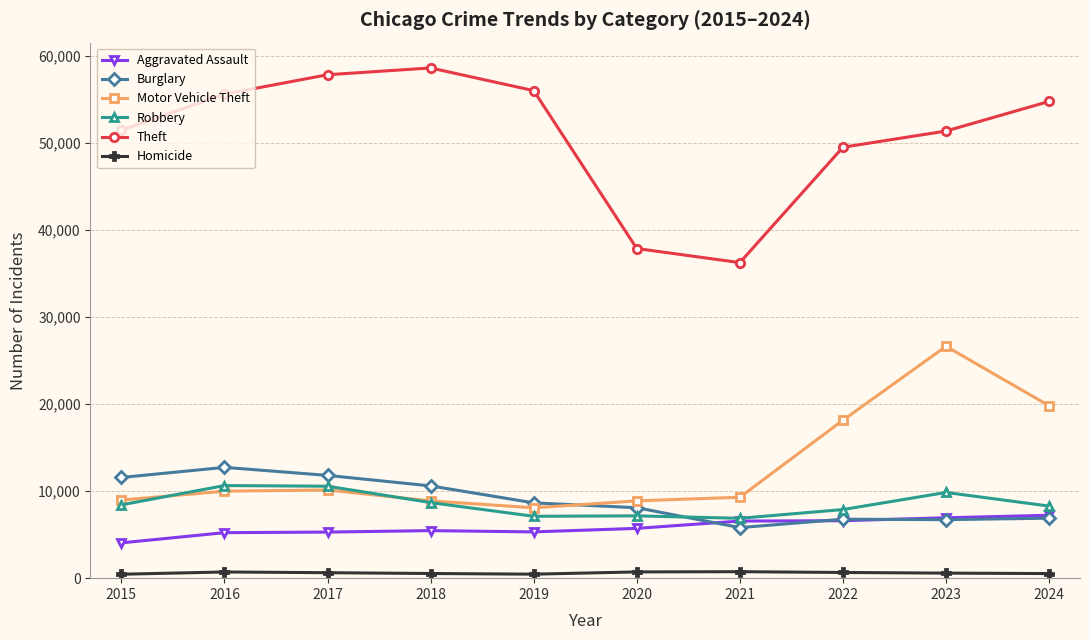

The Aggravated Assault series shows 5464 at 2018. True or false?

True